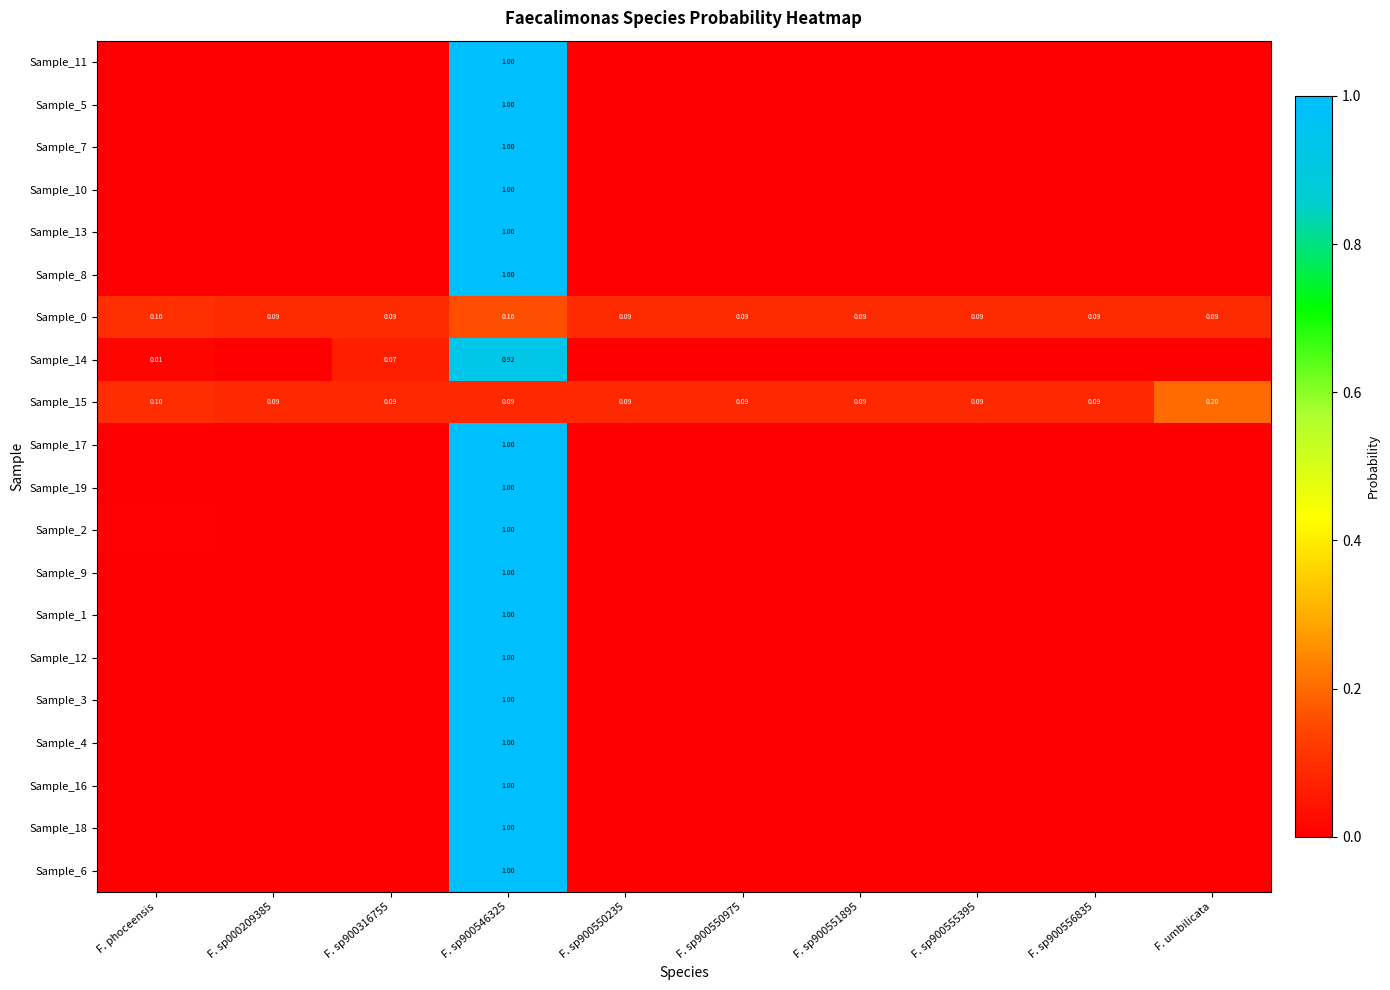

At how many categories does at least one series exceed 0?

10